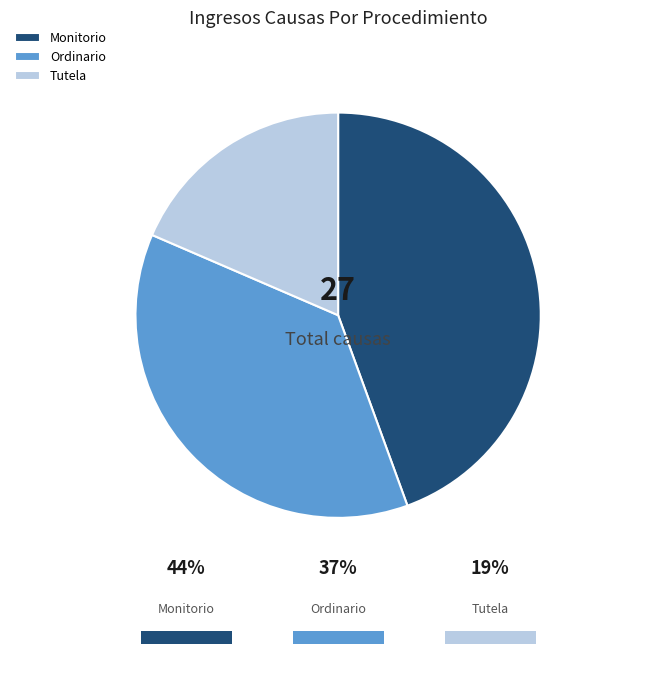

Is there a majority slice in this chart?

No